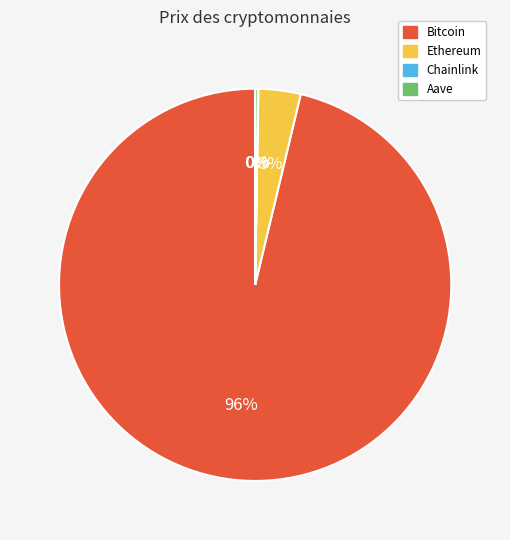

Which category has the biggest portion of the pie?

Bitcoin